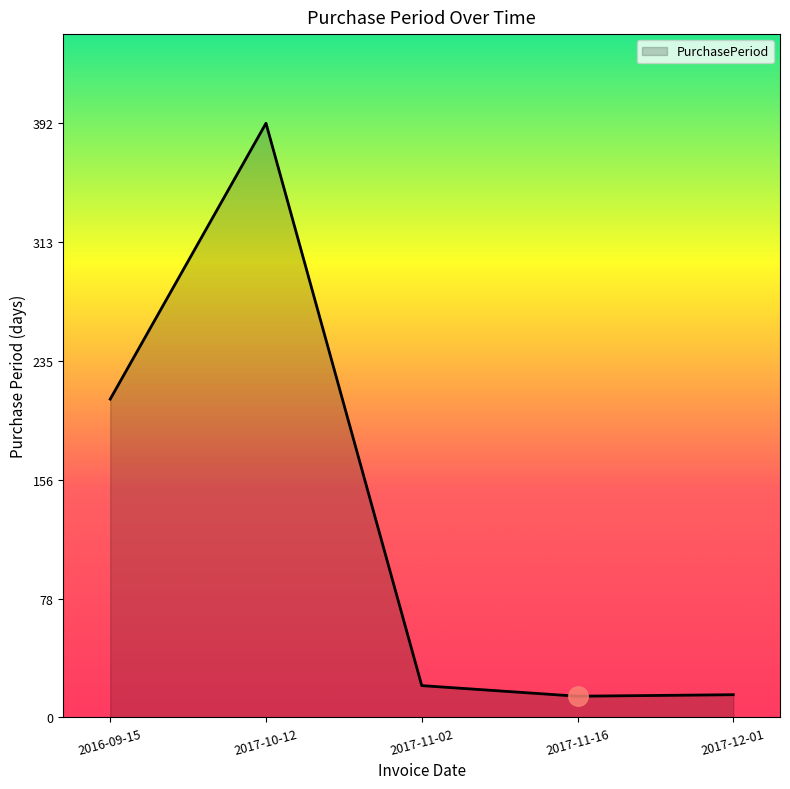

What is the smallest value displayed?

14